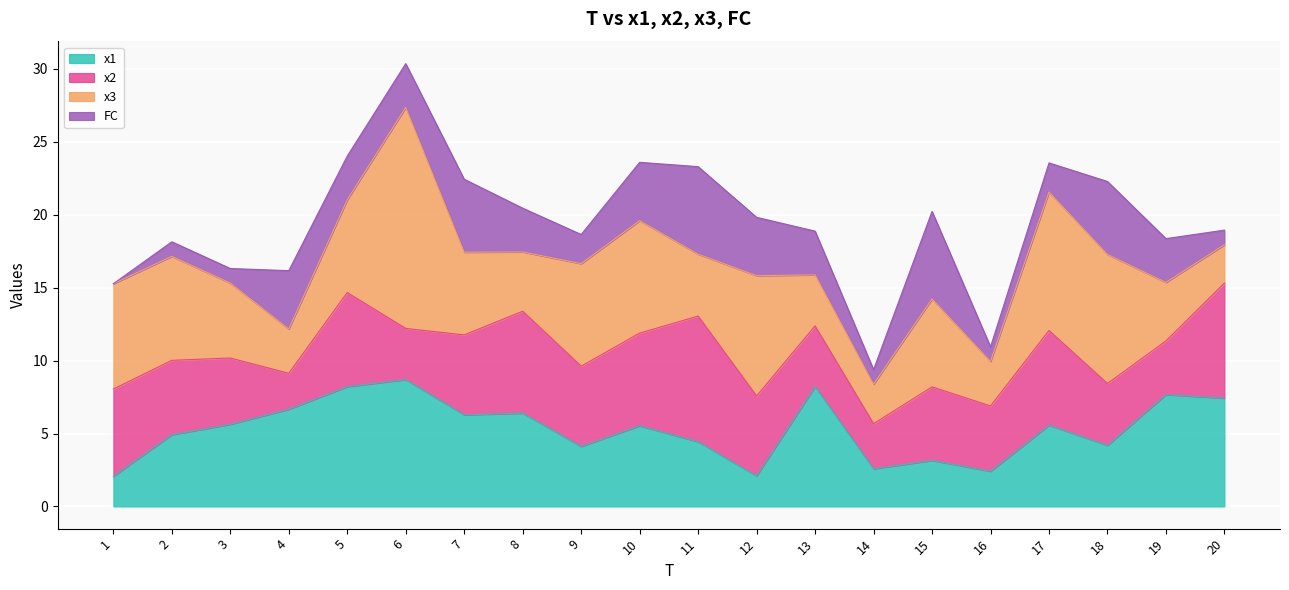

What is the spread (max minus min) of values at 6?

12.1